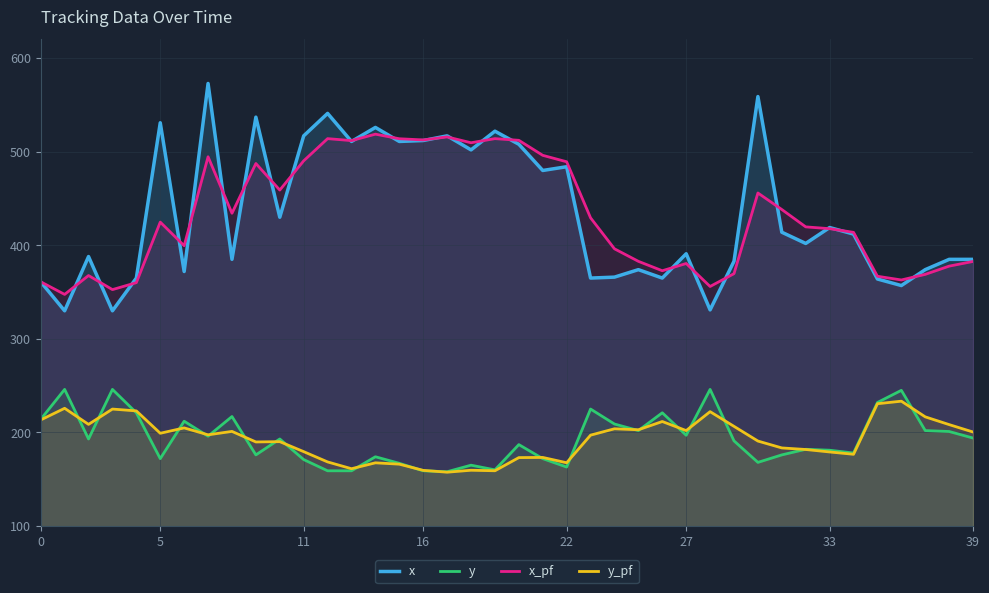

The value of x_pf at 27 is 243.7. True or false?

False